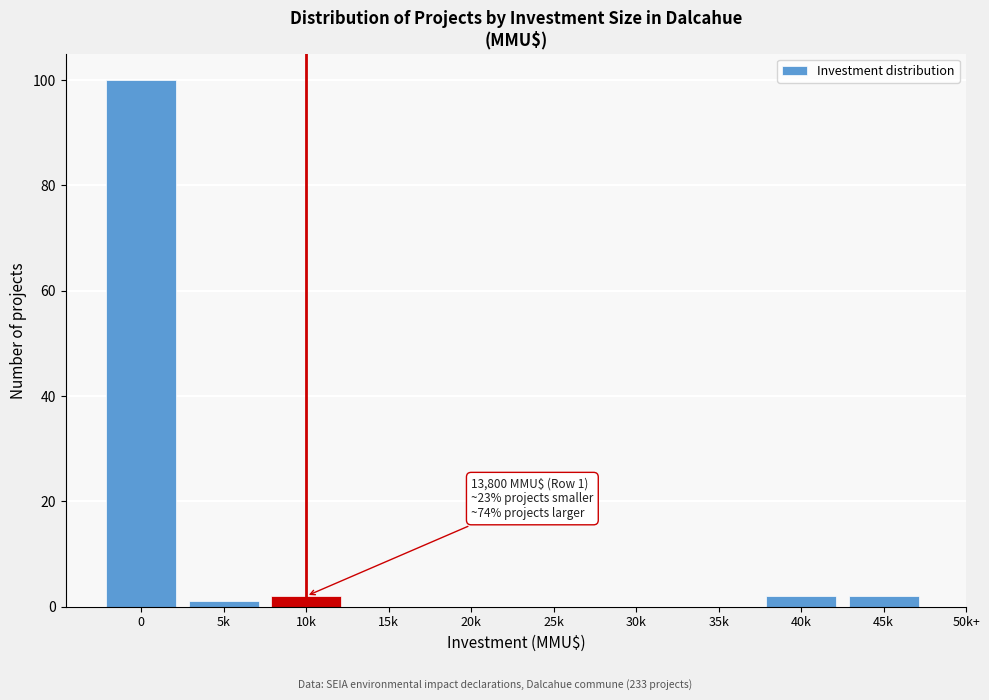

Reading left to right, what are all the values shown in this chart?

0=100	5k=1	10k=2	15k=0	20k=0	25k=0	30k=0	35k=0	40k=2	45k=2